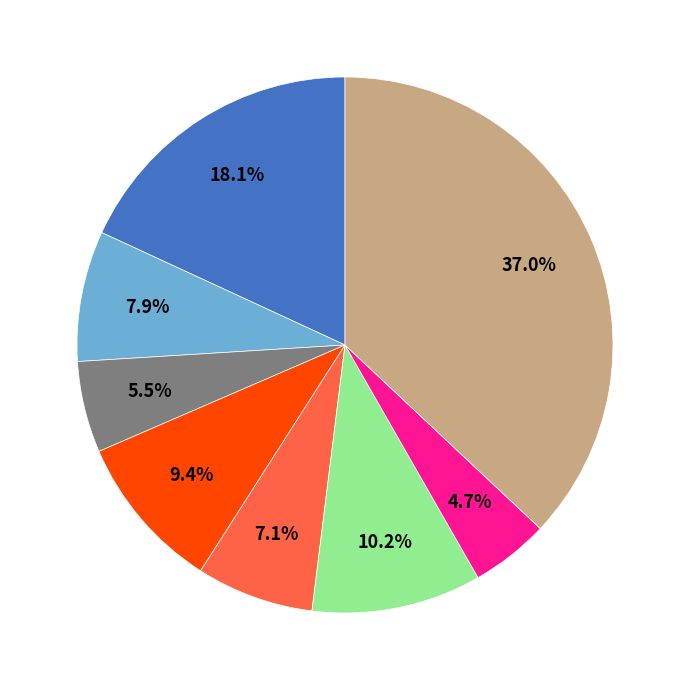

Is there a majority slice in this chart?

No